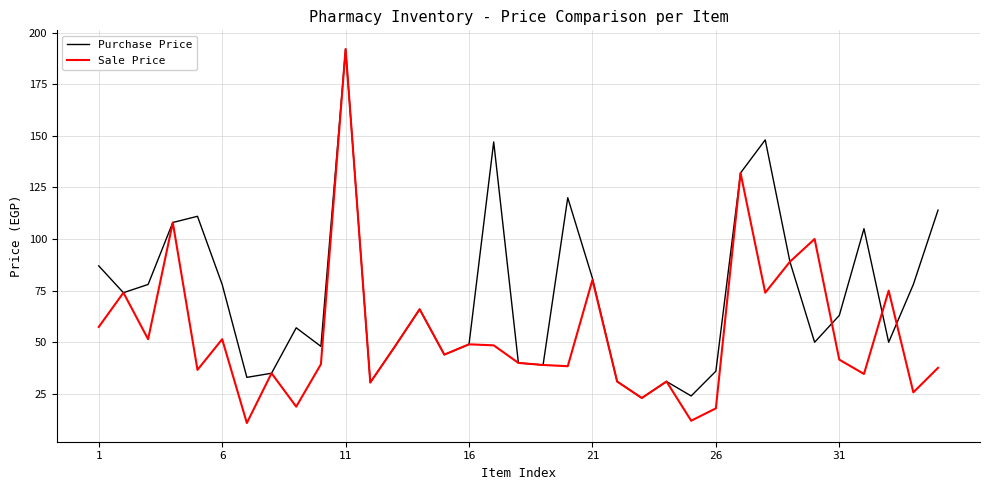

What is the highest value of the Purchase Price series?

192.0